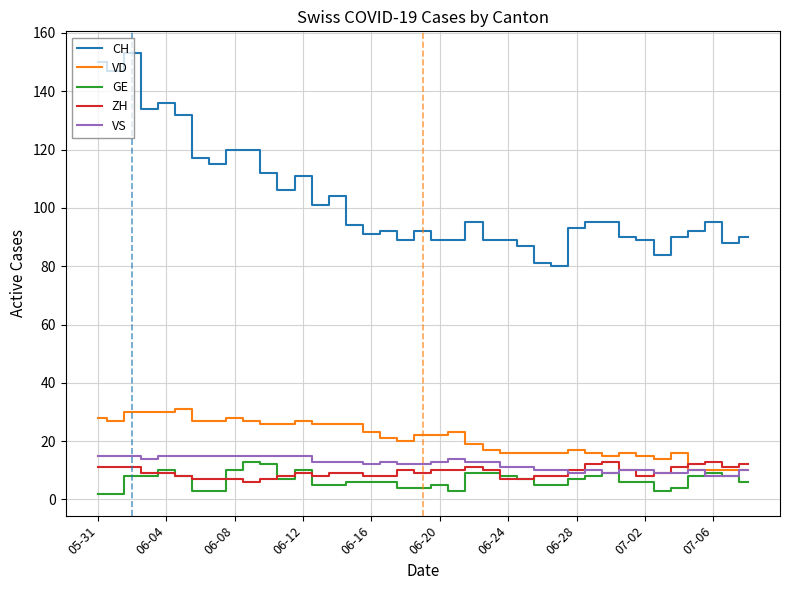

True or false: CH and VD cross at least once.

False